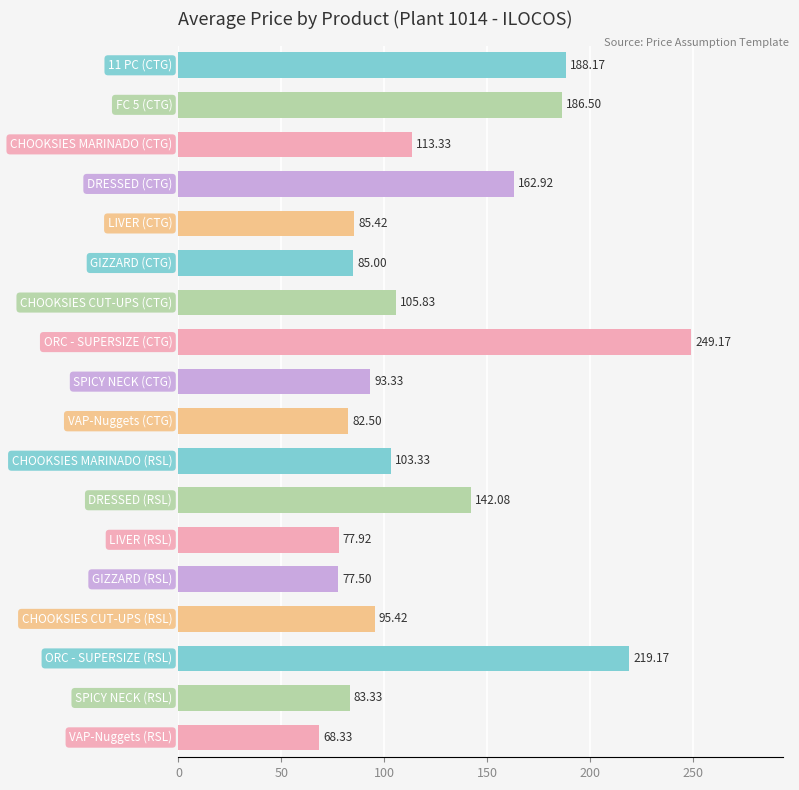

How many data points does each series have?

18